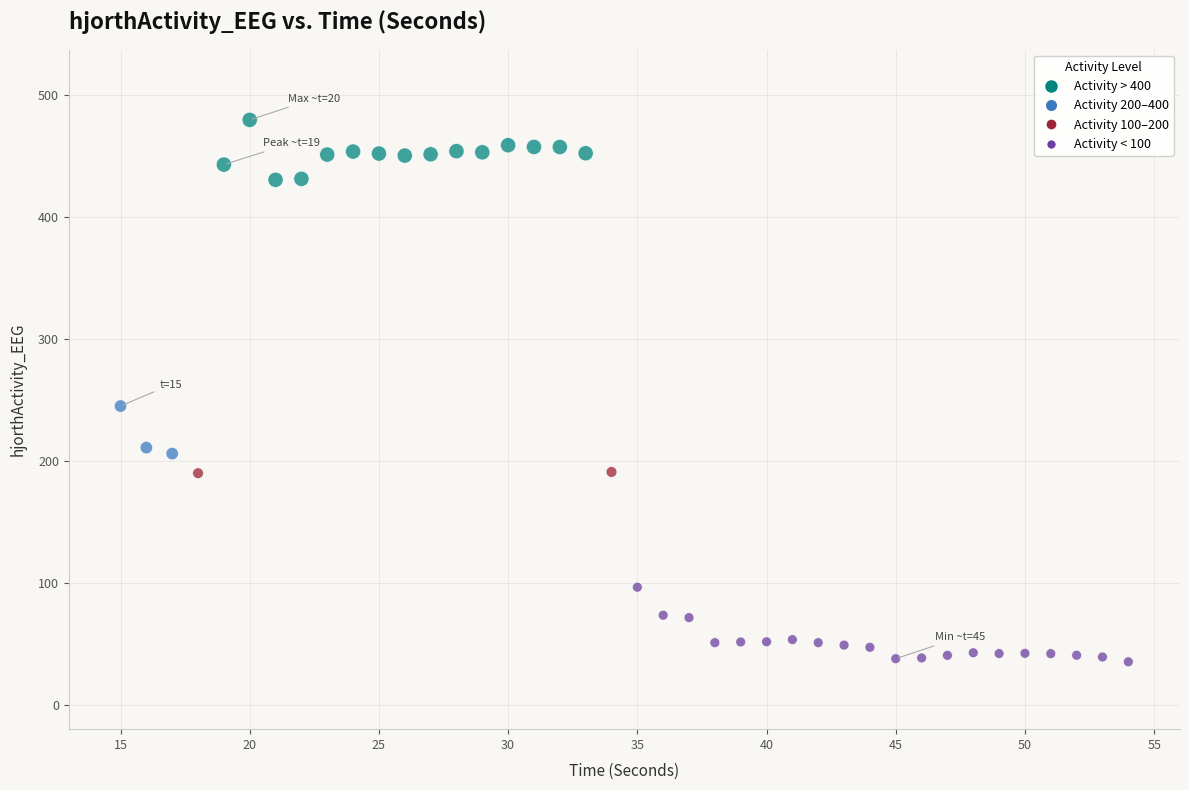

What Y value in the scatter plot is closest to 257?

244.9